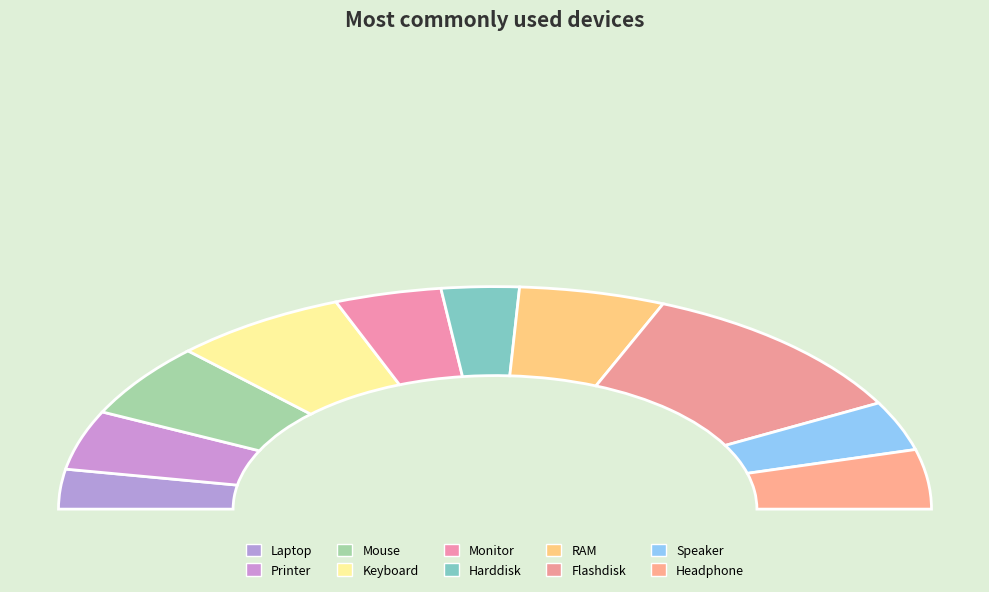

What percentage is NOT represented by Mouse?

89.2%